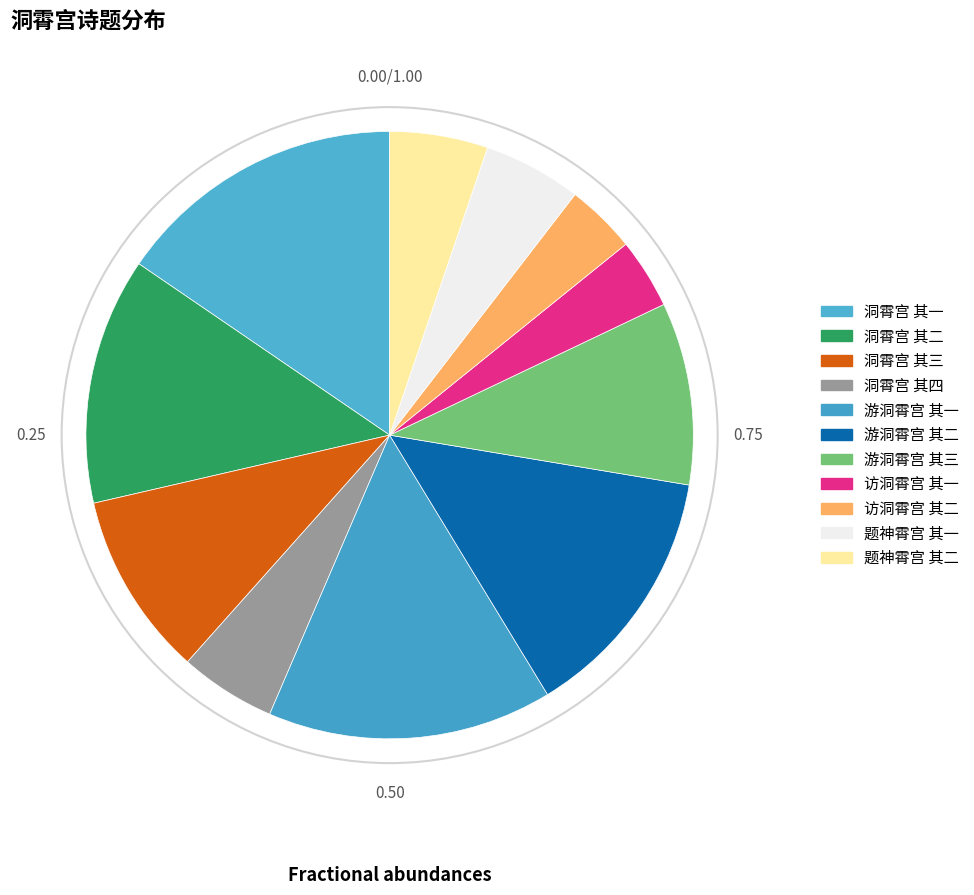

Which category has the smallest portion of the pie?

访洞霄宫 其一